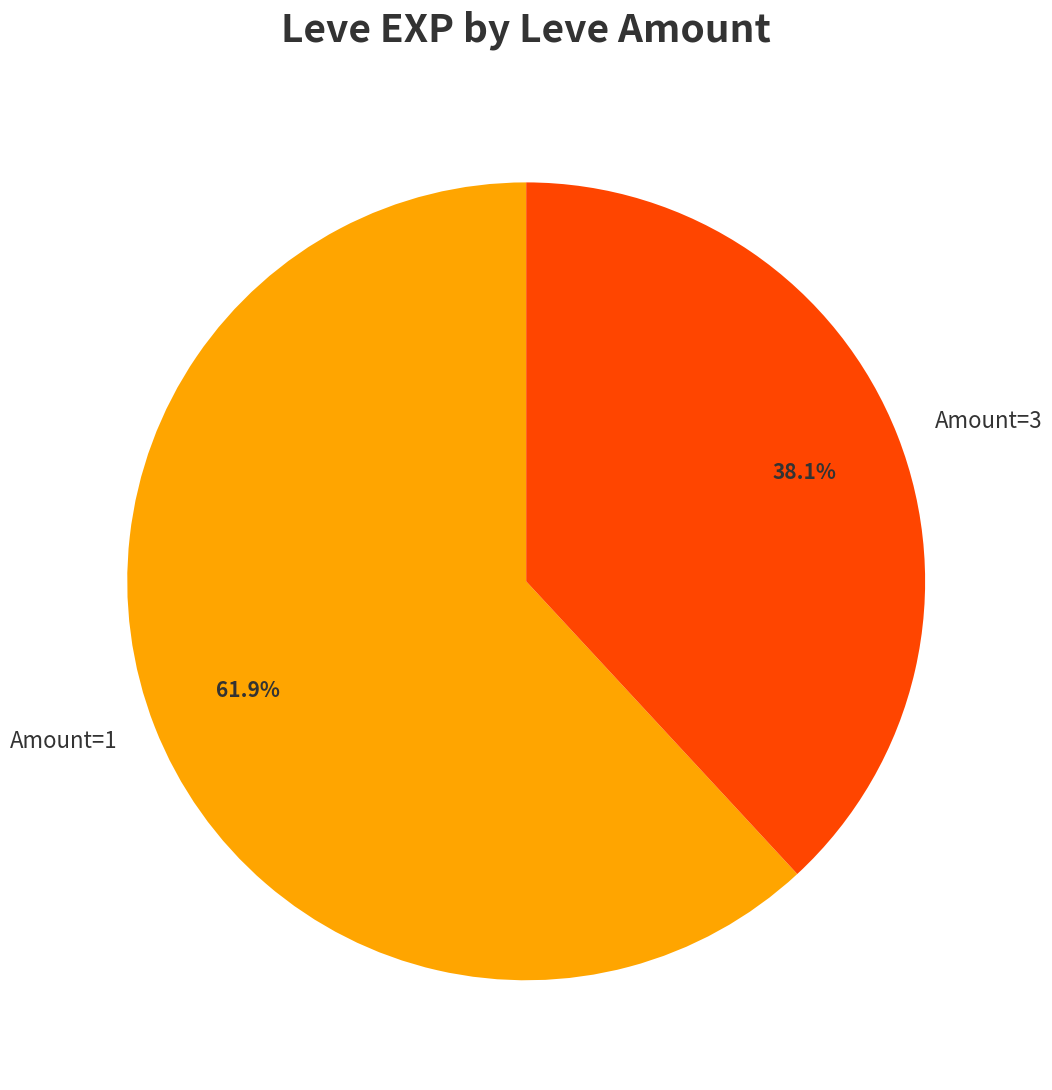

Is there any slice that represents more than half of the pie?

Yes